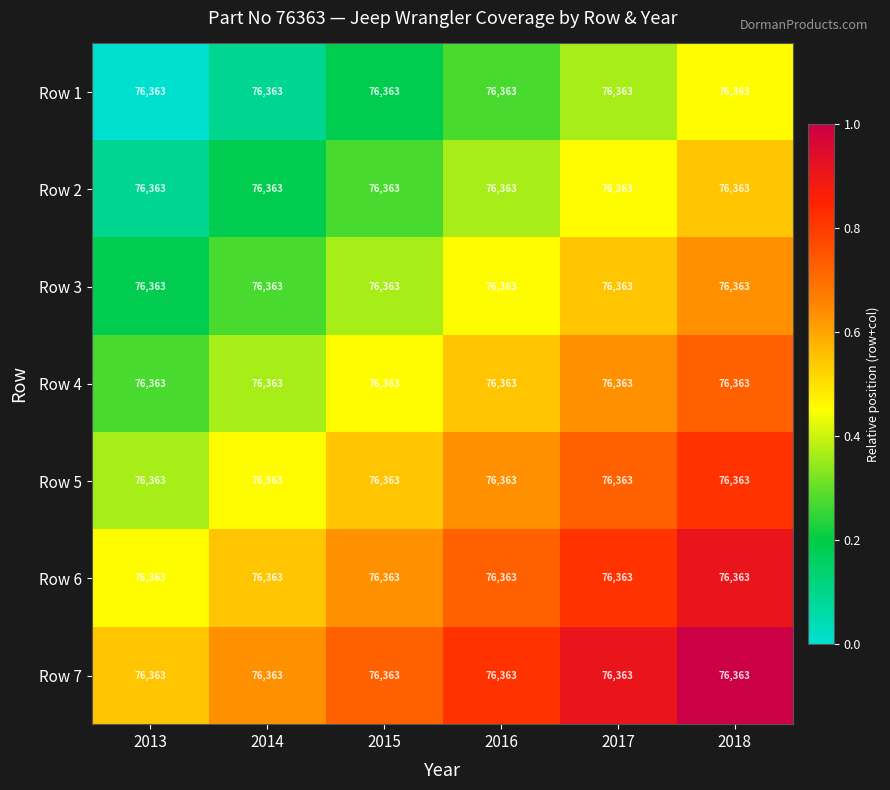

Reading left to right, transcribe all the data shown in this chart.

Row 1: 2013=76363.0	2014=76363.0	2015=76363.0	2016=76363.0	2017=76363.0	2018=76363.0
Row 2: 2013=76363.0	2014=76363.0	2015=76363.0	2016=76363.0	2017=76363.0	2018=76363.0
Row 3: 2013=76363.0	2014=76363.0	2015=76363.0	2016=76363.0	2017=76363.0	2018=76363.0
Row 4: 2013=76363.0	2014=76363.0	2015=76363.0	2016=76363.0	2017=76363.0	2018=76363.0
Row 5: 2013=76363.0	2014=76363.0	2015=76363.0	2016=76363.0	2017=76363.0	2018=76363.0
Row 6: 2013=76363.0	2014=76363.0	2015=76363.0	2016=76363.0	2017=76363.0	2018=76363.0
Row 7: 2013=76363.0	2014=76363.0	2015=76363.0	2016=76363.0	2017=76363.0	2018=76363.0